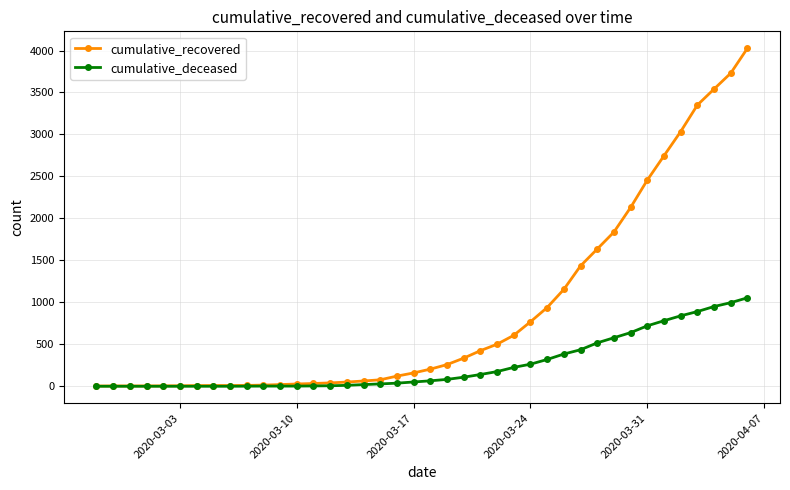

List the series in order of their overall mean, lowest first.

cumulative_deceased, cumulative_recovered